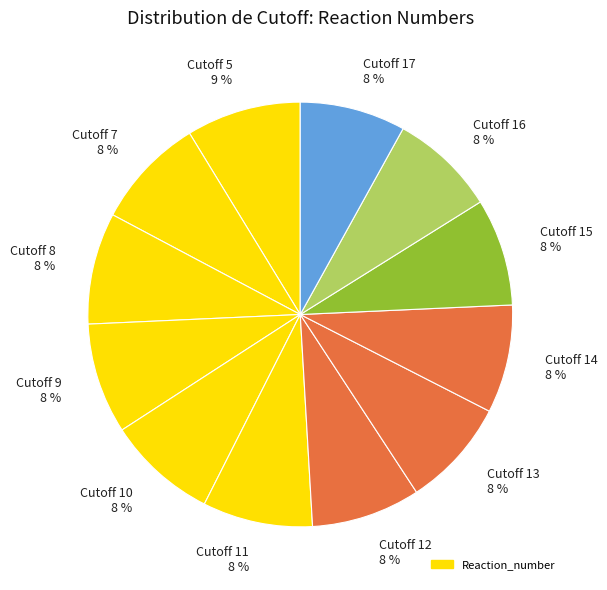

Is there any slice that represents more than half of the pie?

No